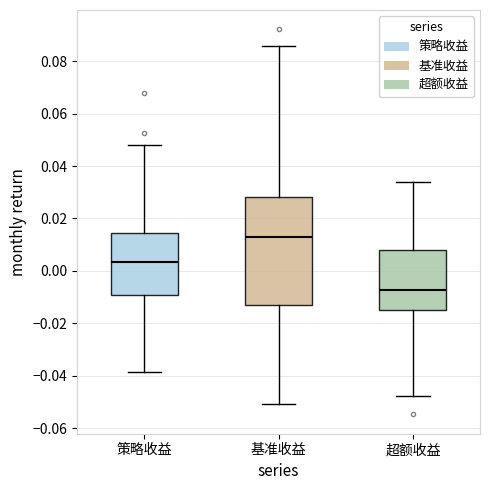

Which box is the tallest, from its lower edge to its upper edge?

基准收益